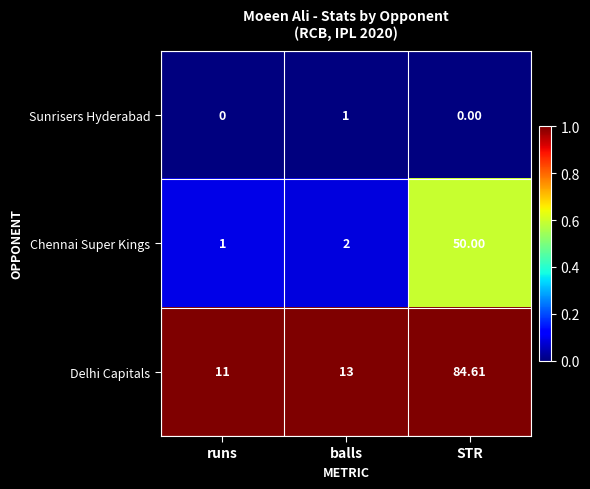

Between runs and STR, which series saw the biggest shift?

Delhi Capitals